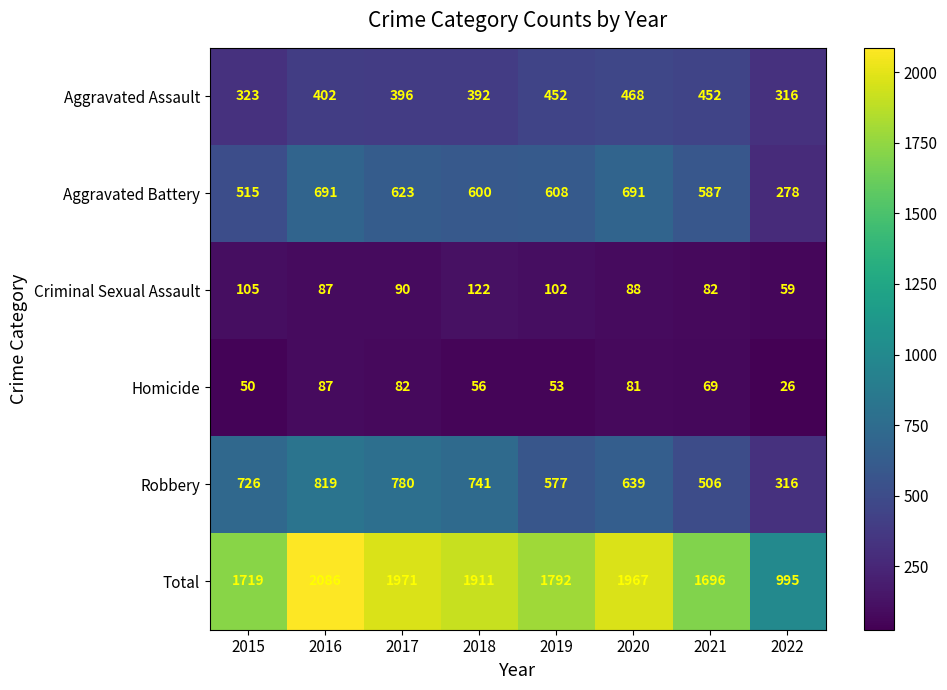

What is the difference between the maximum and minimum values in the Aggravated Battery series?

413